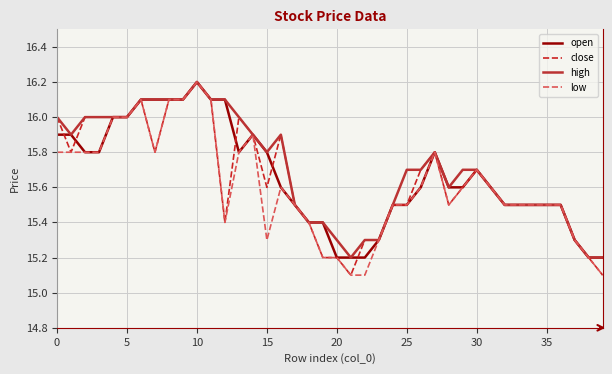

What is the maximum value shown in the chart?

16.2